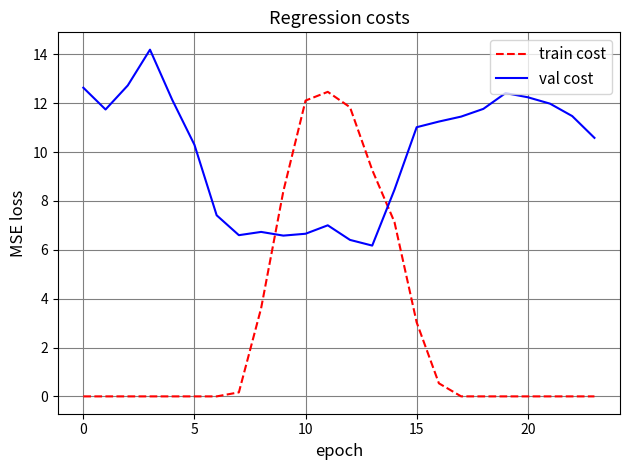

How many times do train cost and val cost cross each other?

2